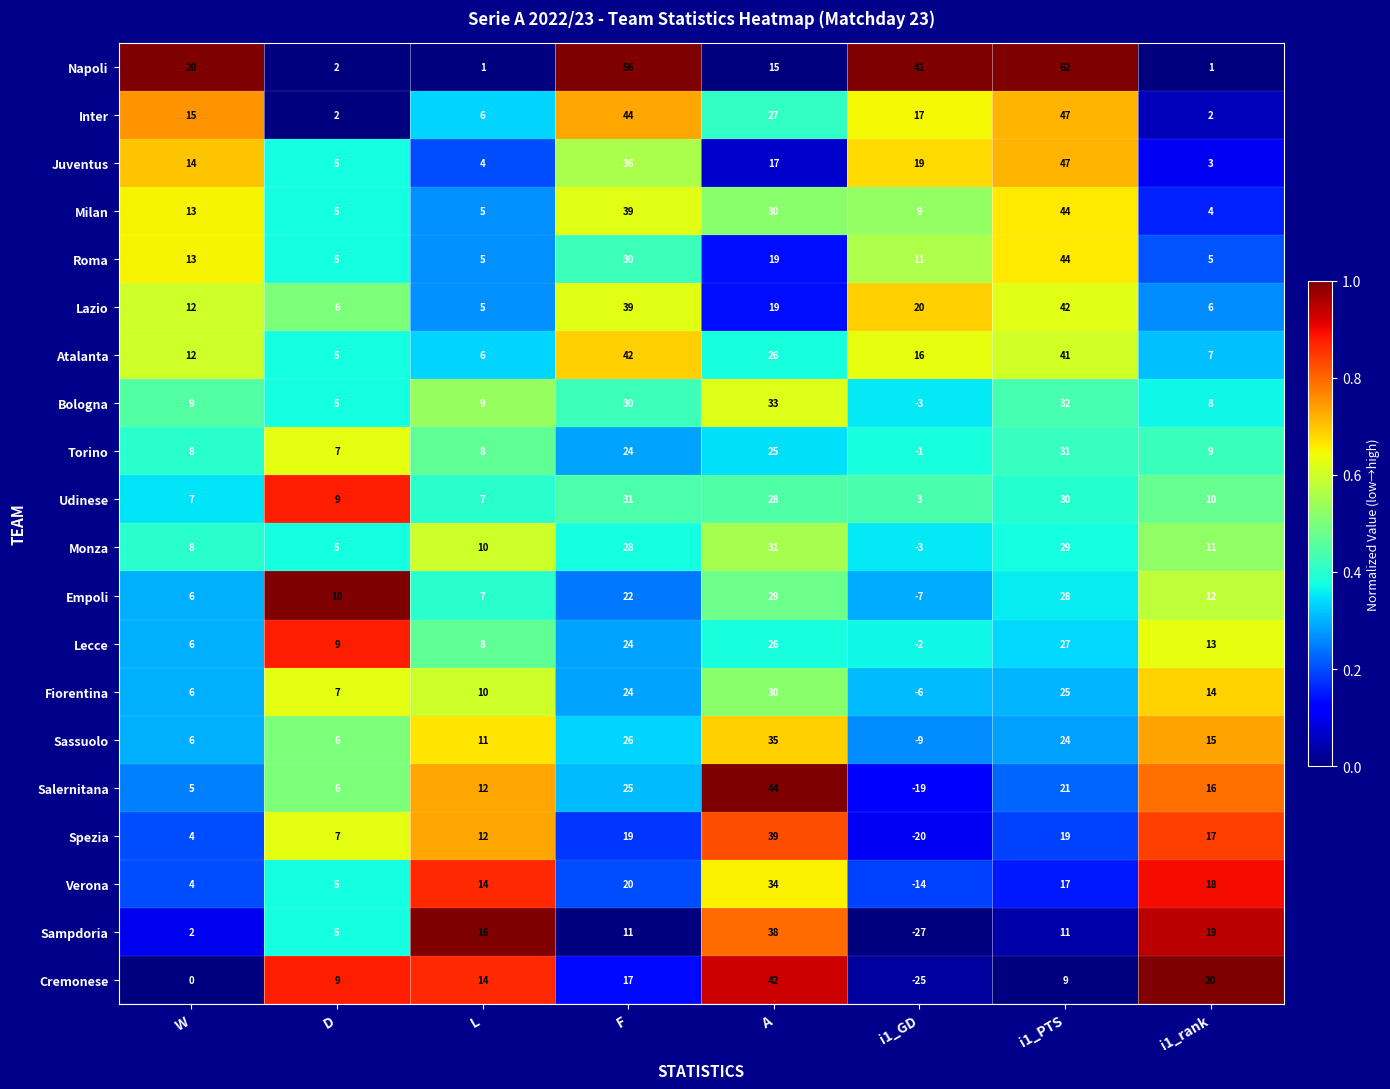

What is the difference between the maximum and second lowest values in the Milan series?

39